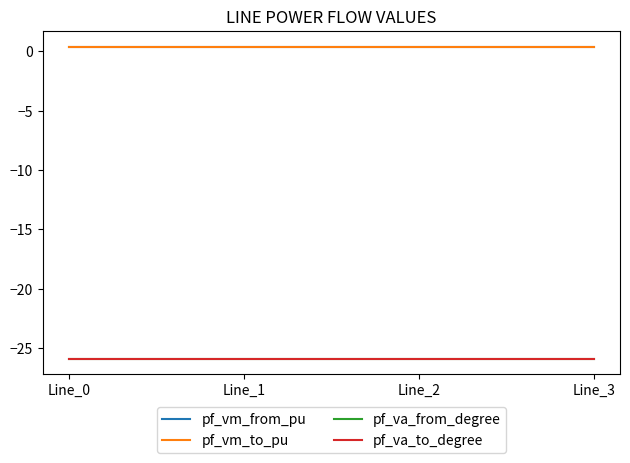

What is the total value across all series at Line_0?

-51.0